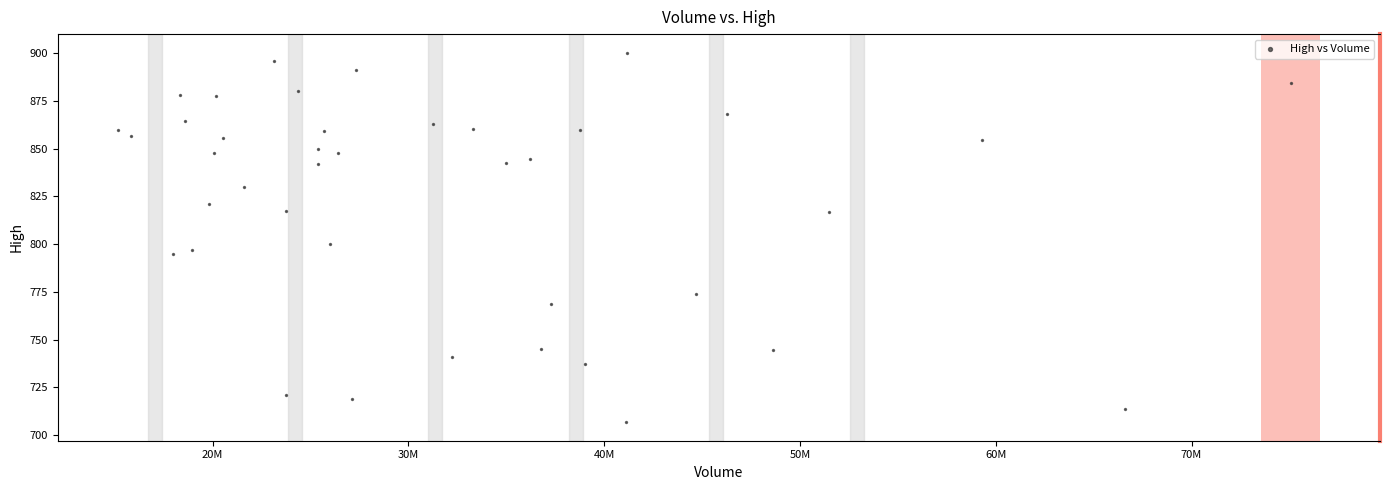

What Y value in the scatter plot is closest to 803?

799.8